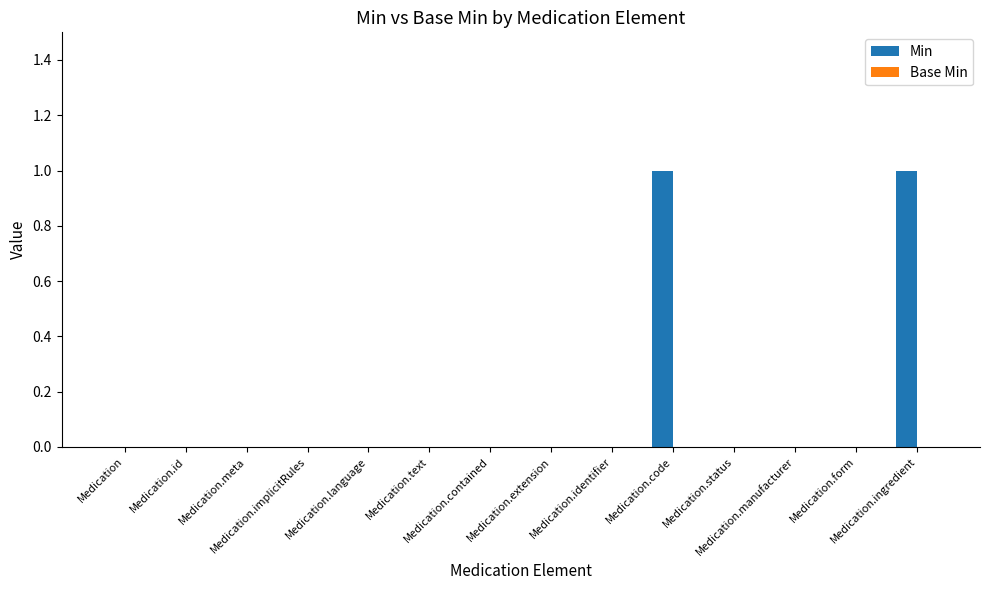

Are the bars horizontal?

No